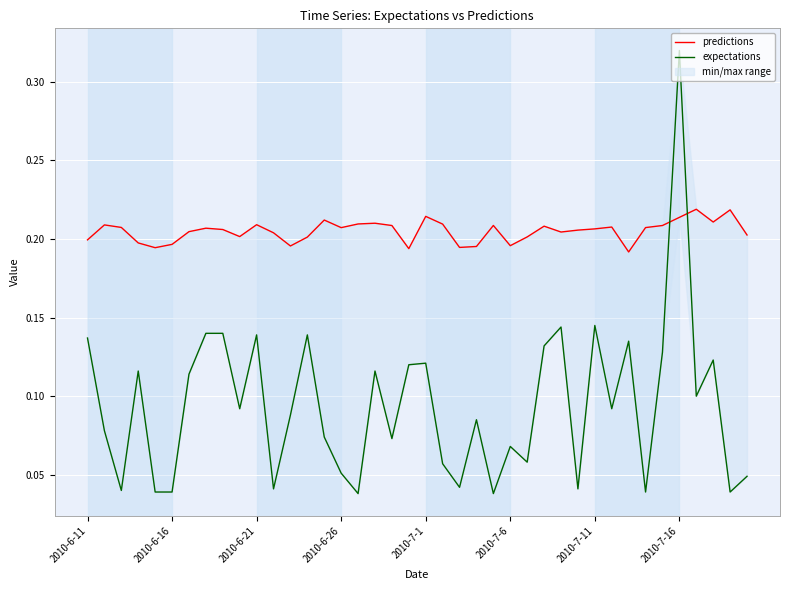

At which category is the sum across all series the highest?

2010-7-16